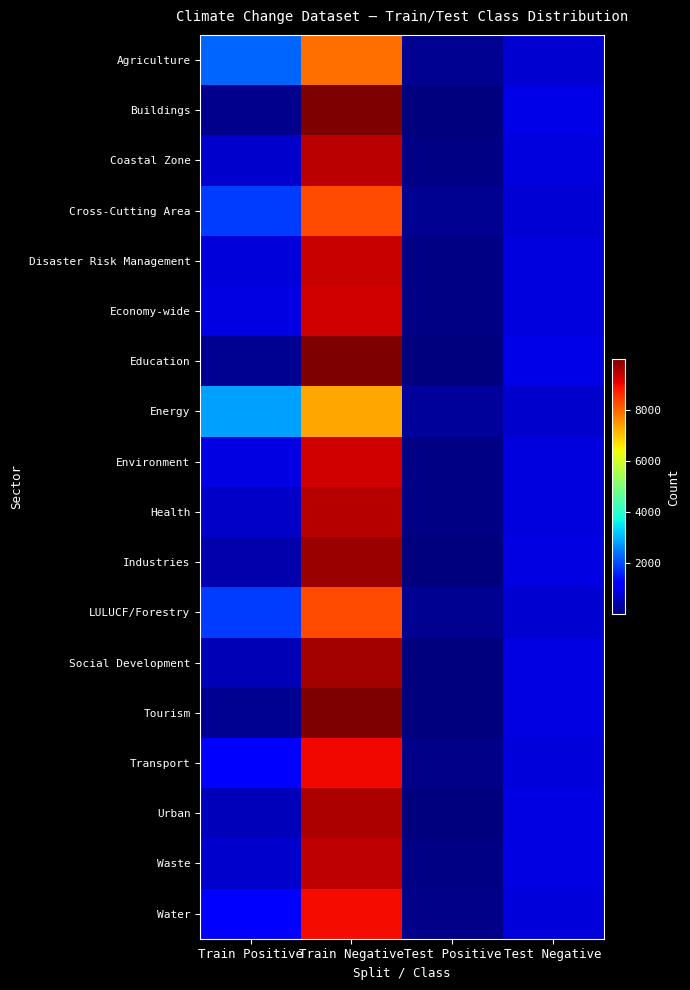

What is the minimum value shown in the chart?

18